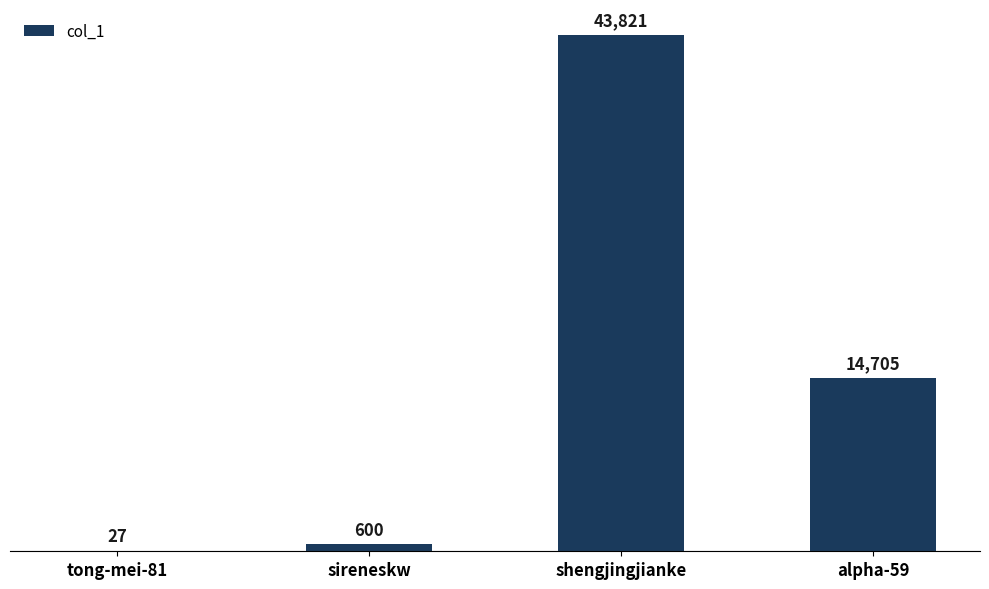

Is it true that the value at alpha-59 is 14705?

True